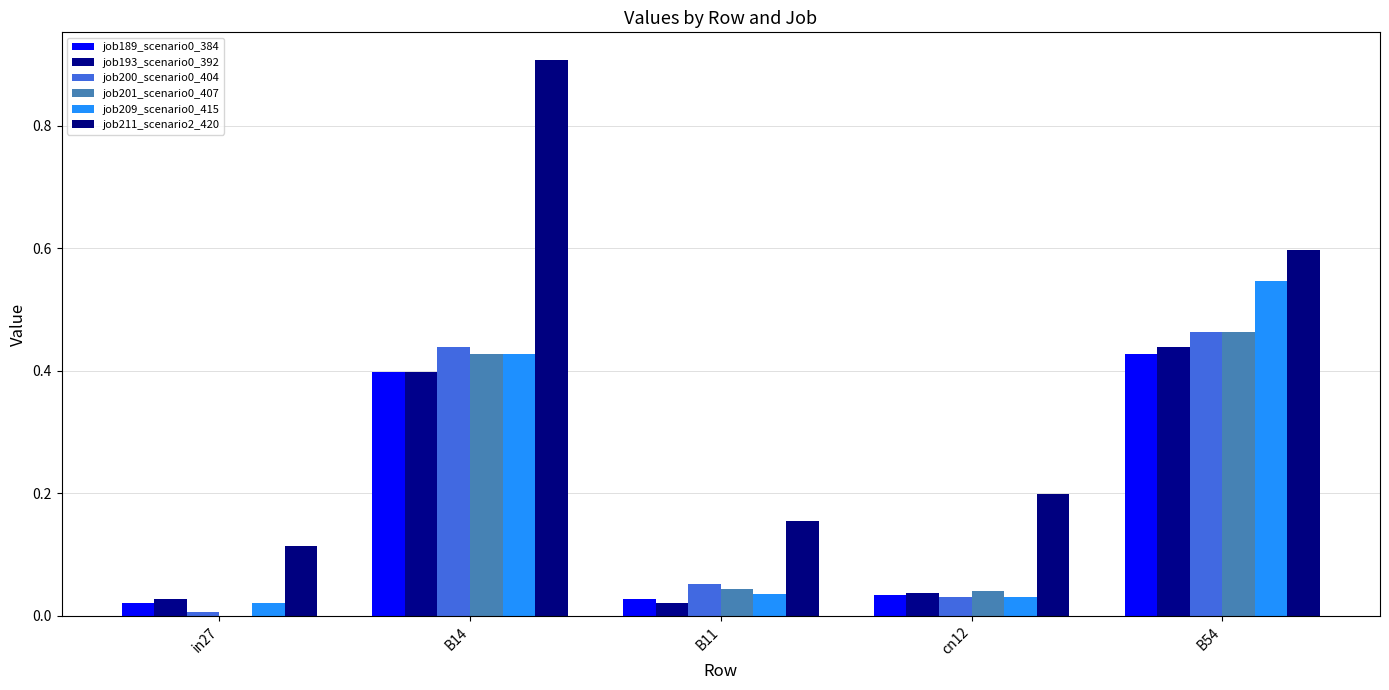

Which series has the largest range (max minus min)?

job211_scenario2_420